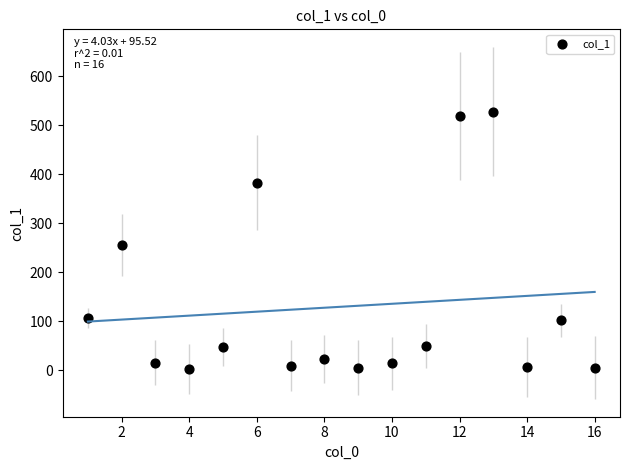

What Y value in the scatter plot is closest to 265?

256.3